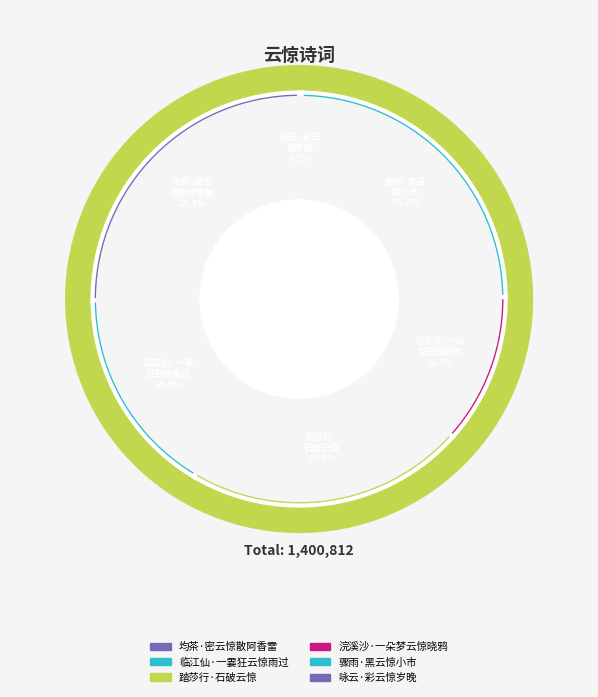

Is there a majority slice in this chart?

No